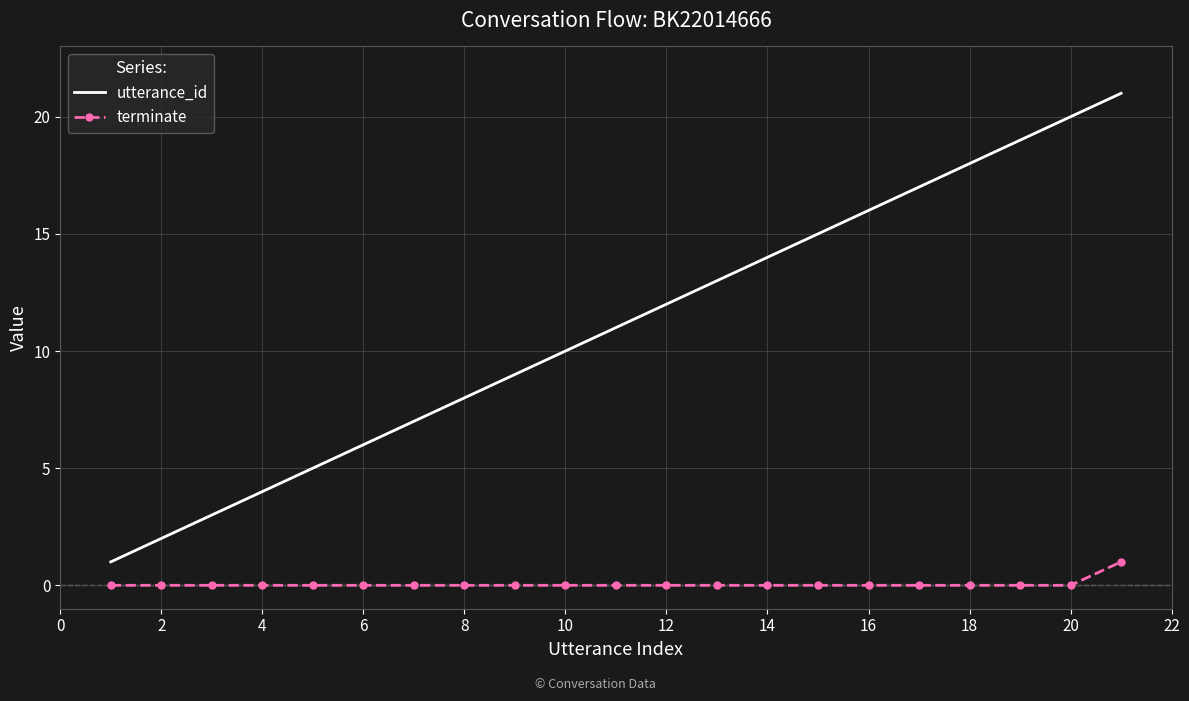

Rank the series by their average value, from highest to lowest.

utterance_id, terminate